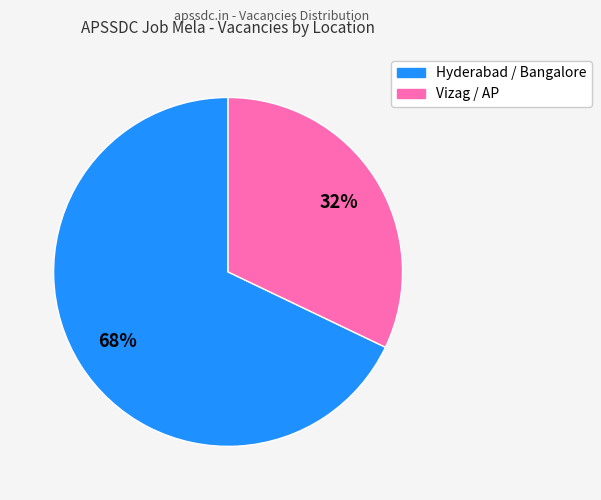

How many segments does this pie chart have?

2